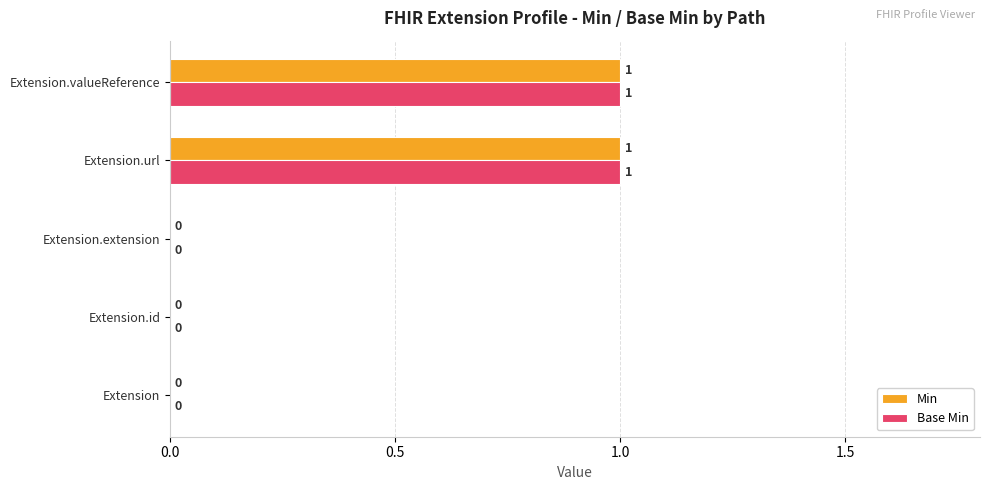

How many Base Min values are between 0 and 1?

5